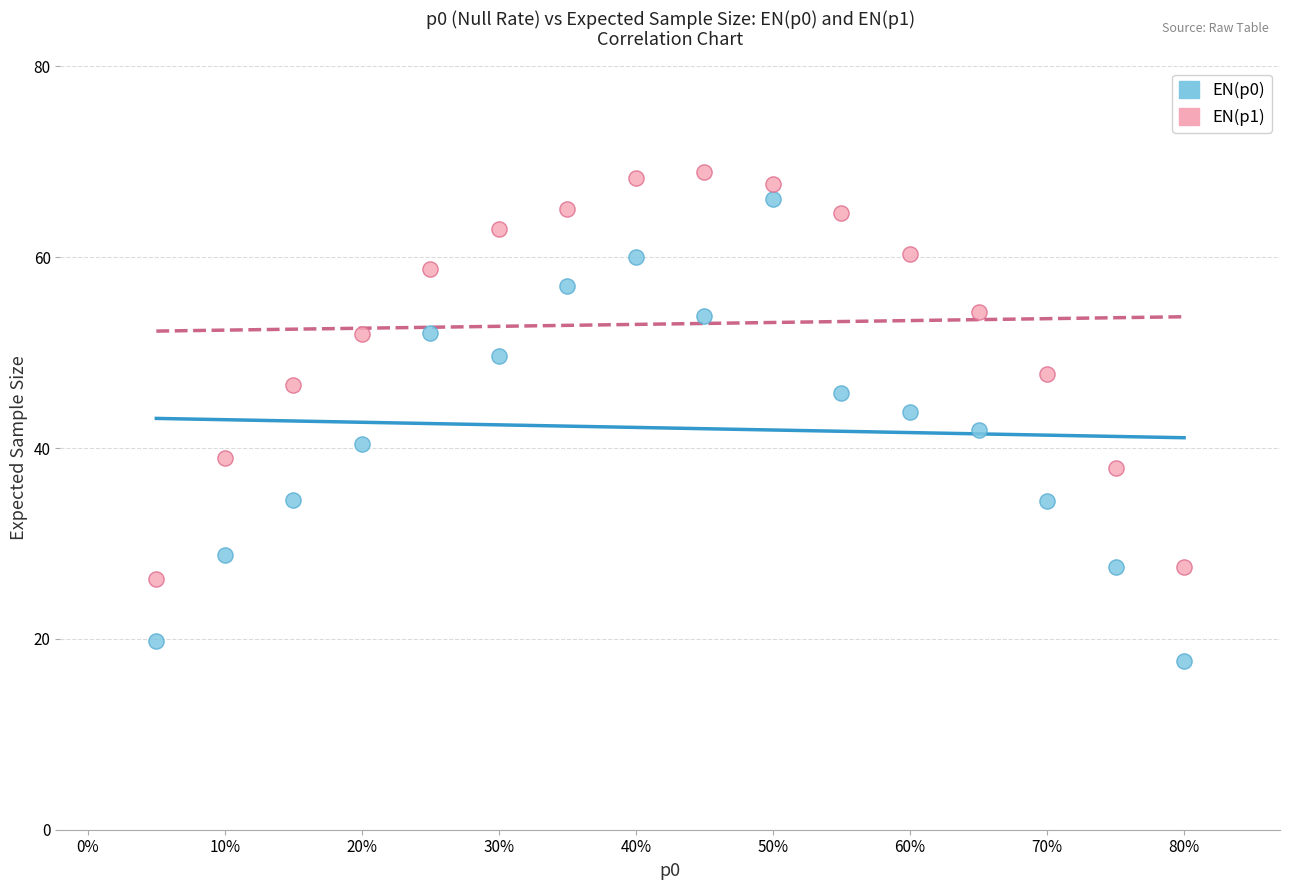

What is the X range (max minus min) for the scatter plot?

0.8